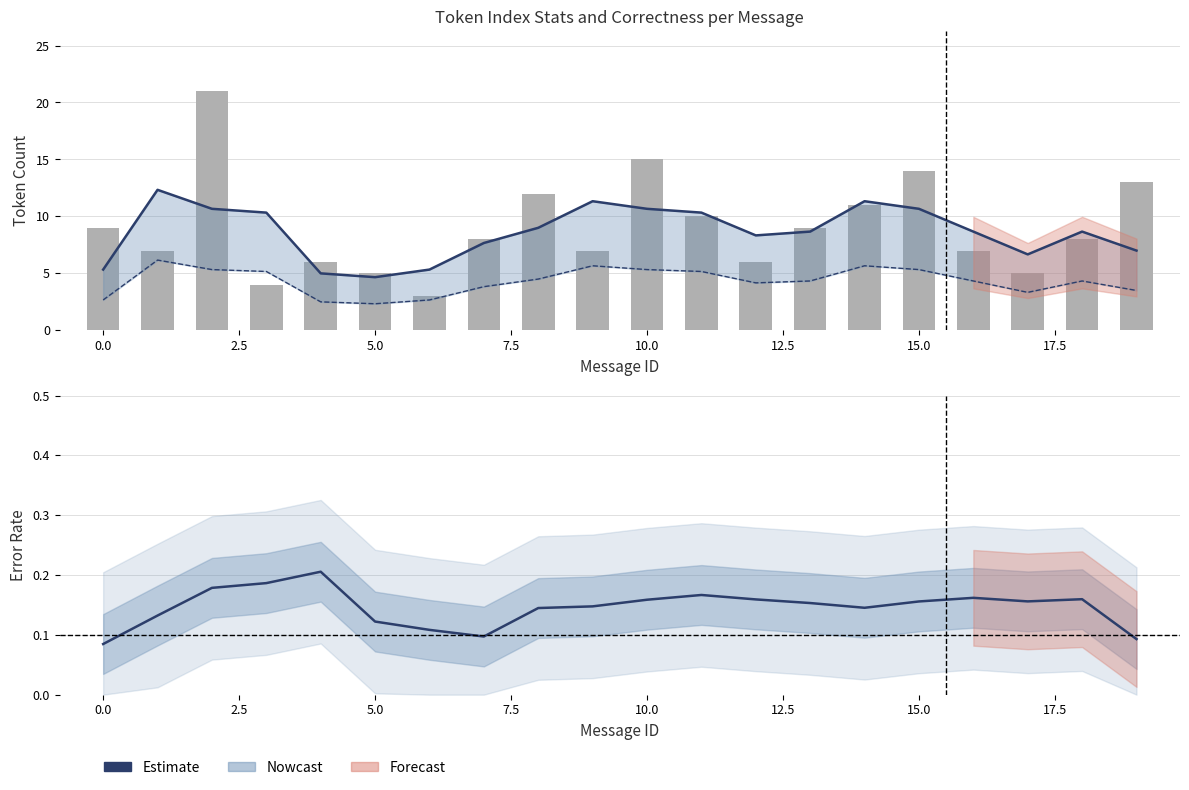

What is the maximum value shown in the chart?

21.0